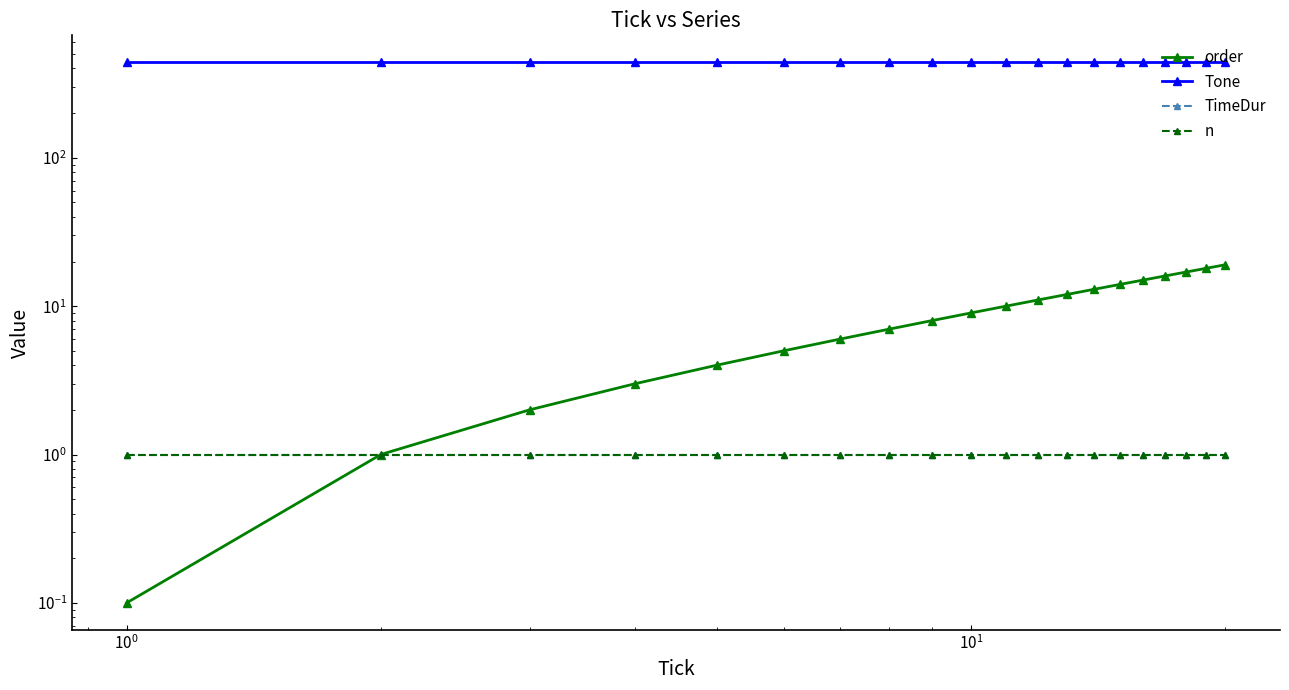

How many lines are shown in the chart?

4